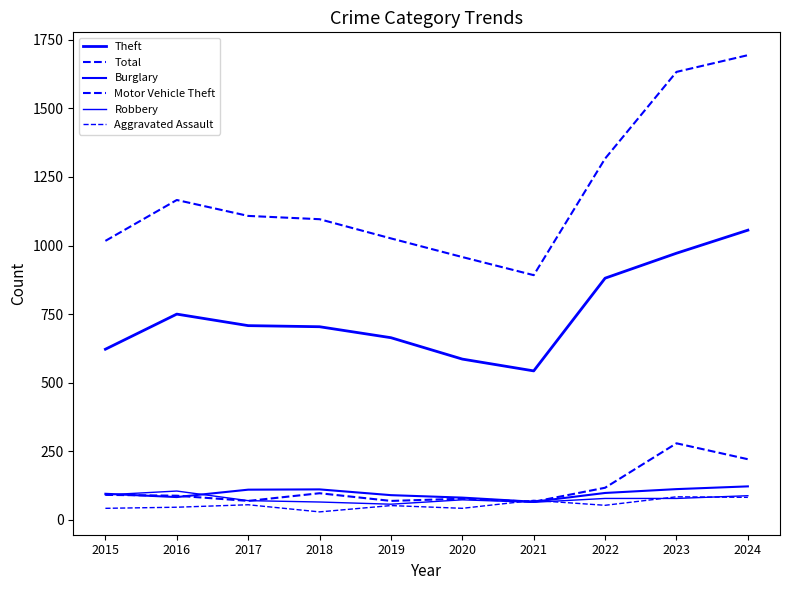

How many values in the Burglary series are below 98?

5